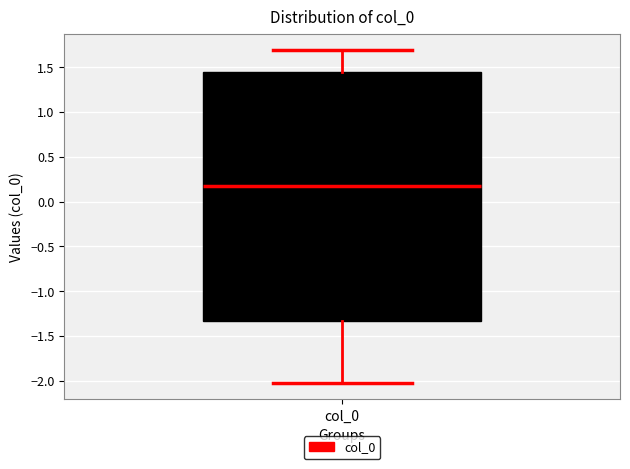

Transcribe this box plot: give where the median line is, the range the box spans, and where the two whiskers end, as read against the y-axis. The values are not printed on the chart, so give them approximately, as read against the axis.

median 0.15, box -1.35 to 1.45, whiskers -2.00 to 1.70